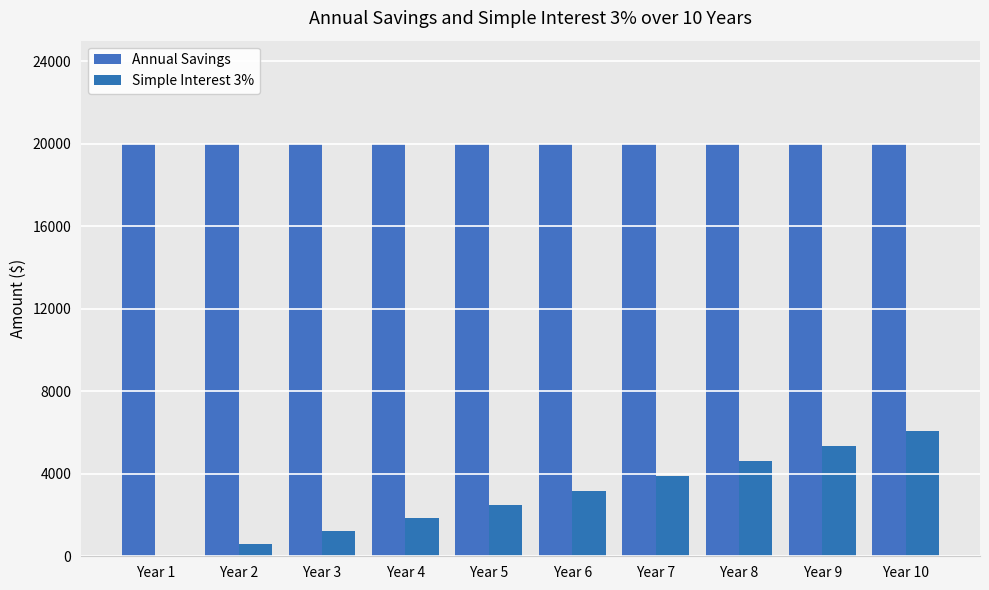

The Simple Interest 3% series shows 1854.5 at Year 4. True or false?

True